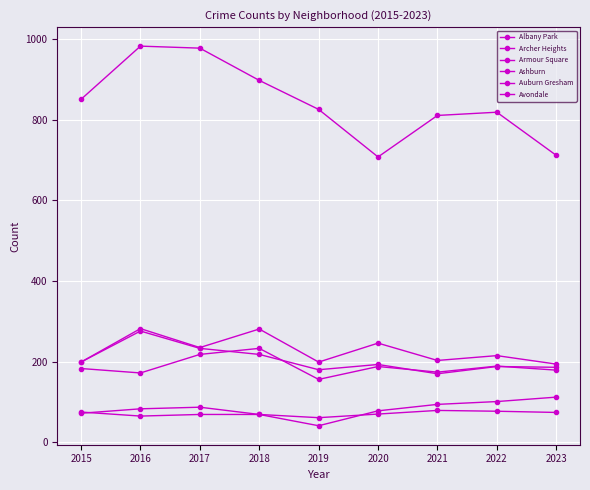

How many categories are shown in the chart?

9